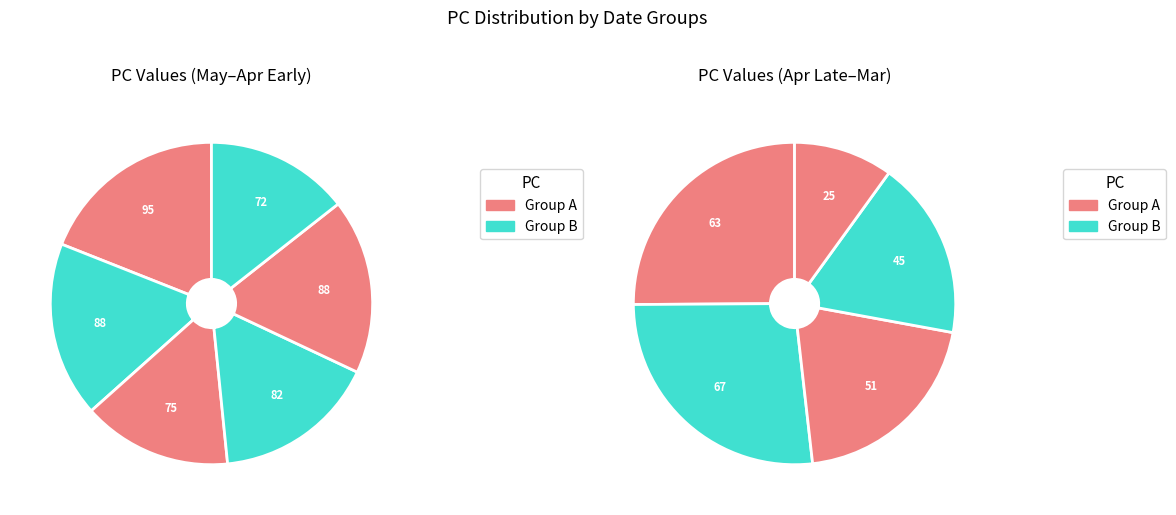

Is there a majority slice in this chart?

No